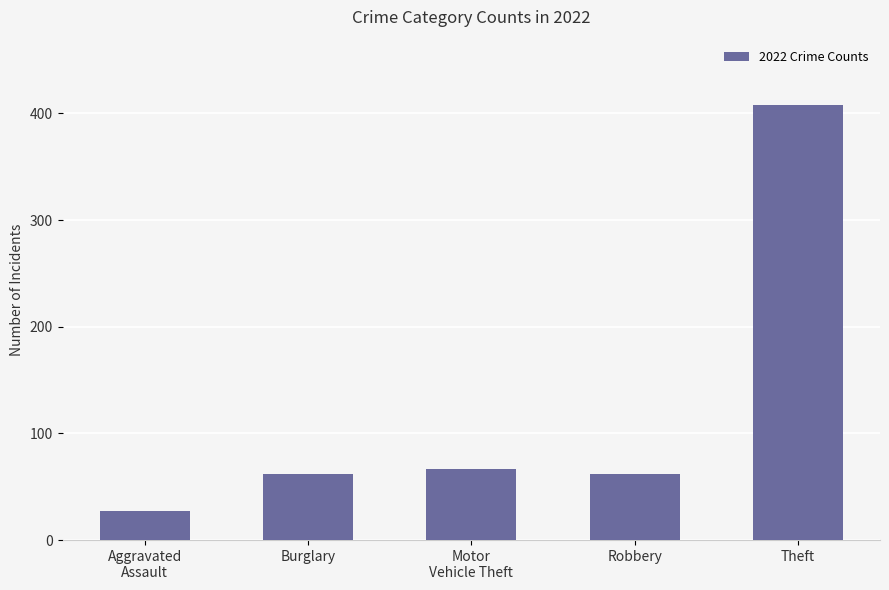

What is the difference between the values at Theft and Motor
Vehicle Theft?

341